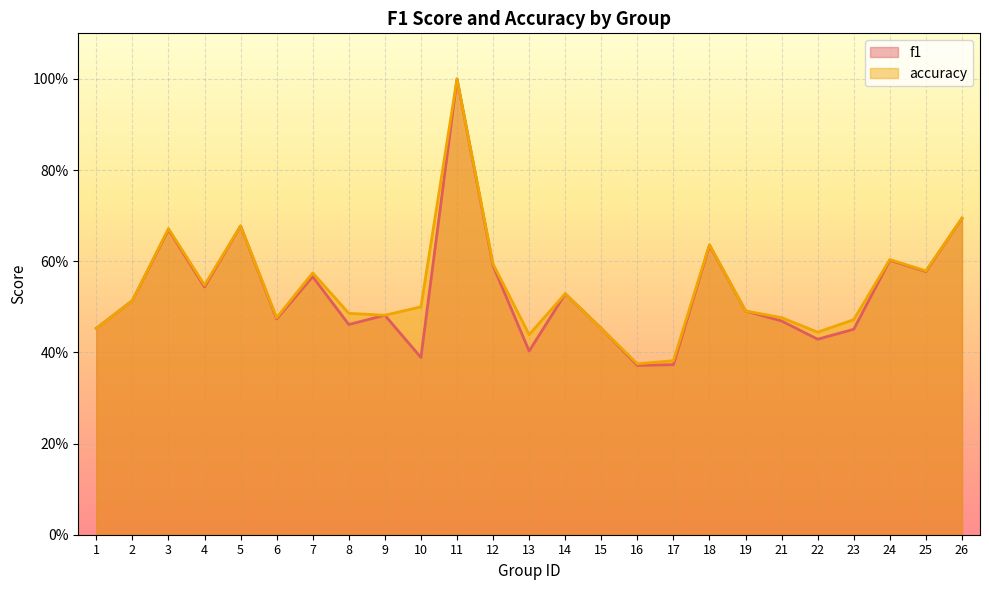

Which series ends up on top after the final intersection of accuracy and f1?

accuracy